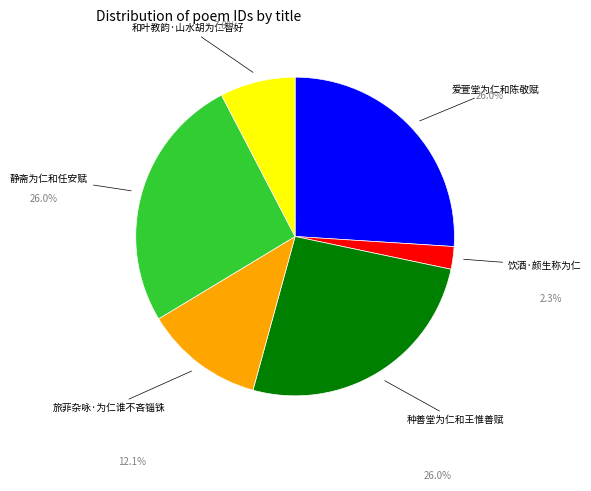

Is it true that 静斋为仁和任安赋 is 37% of the pie?

False